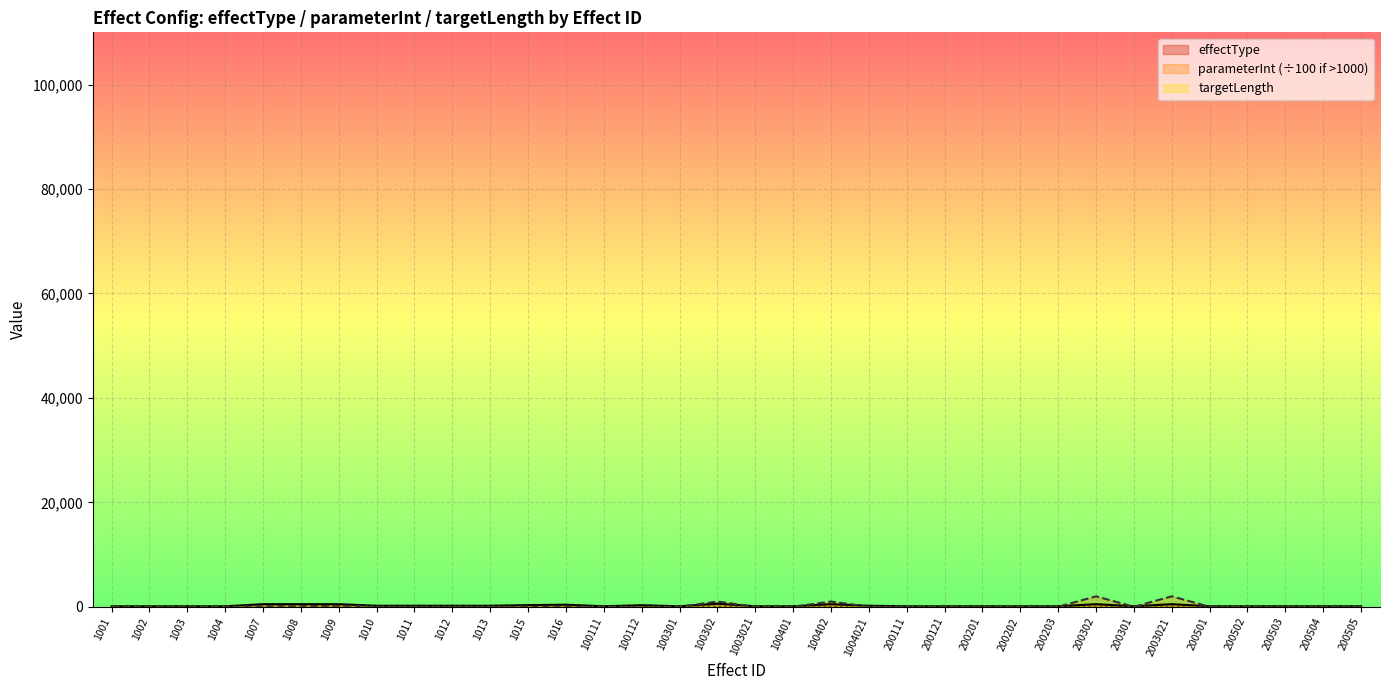

How many interior local valleys does the targetLength series have?

2